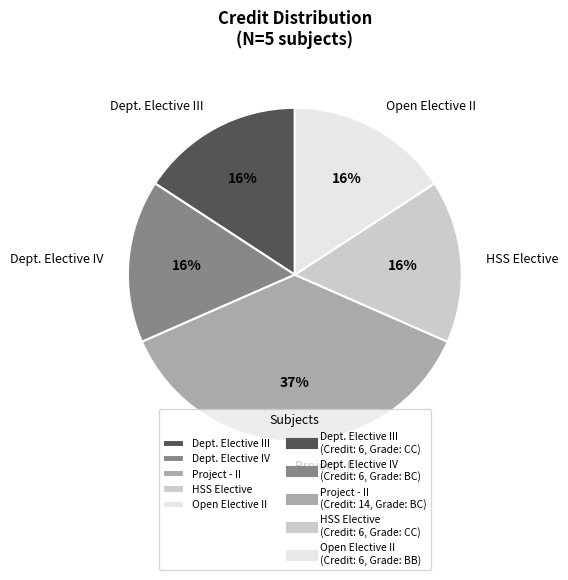

Combined, do Open Elective II and Project - II account for over 50%?

Yes